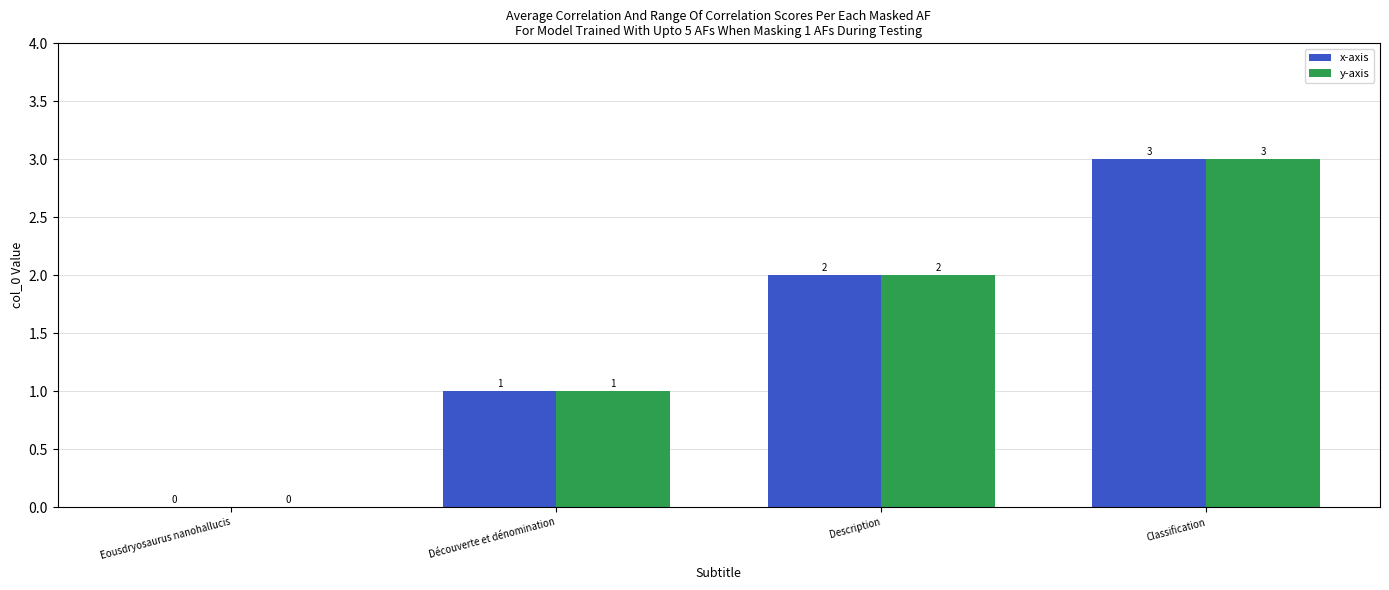

What are all the series names shown in the legend?

x-axis, y-axis